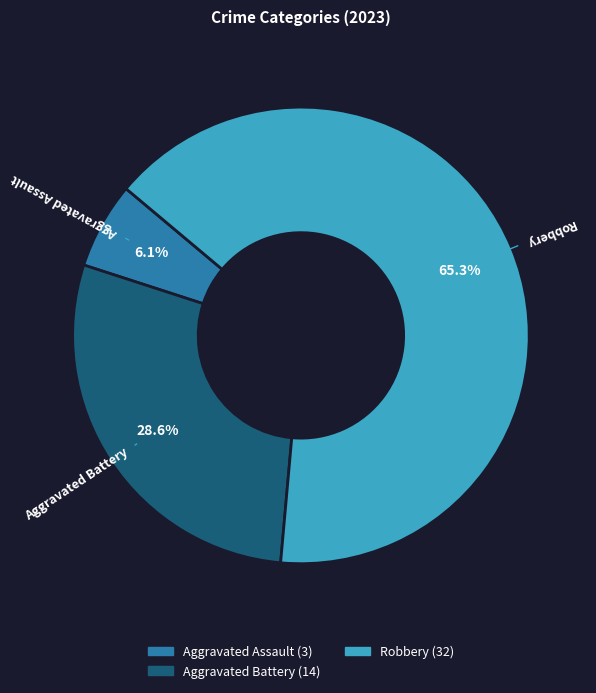

Is there any slice that represents more than half of the pie?

Yes